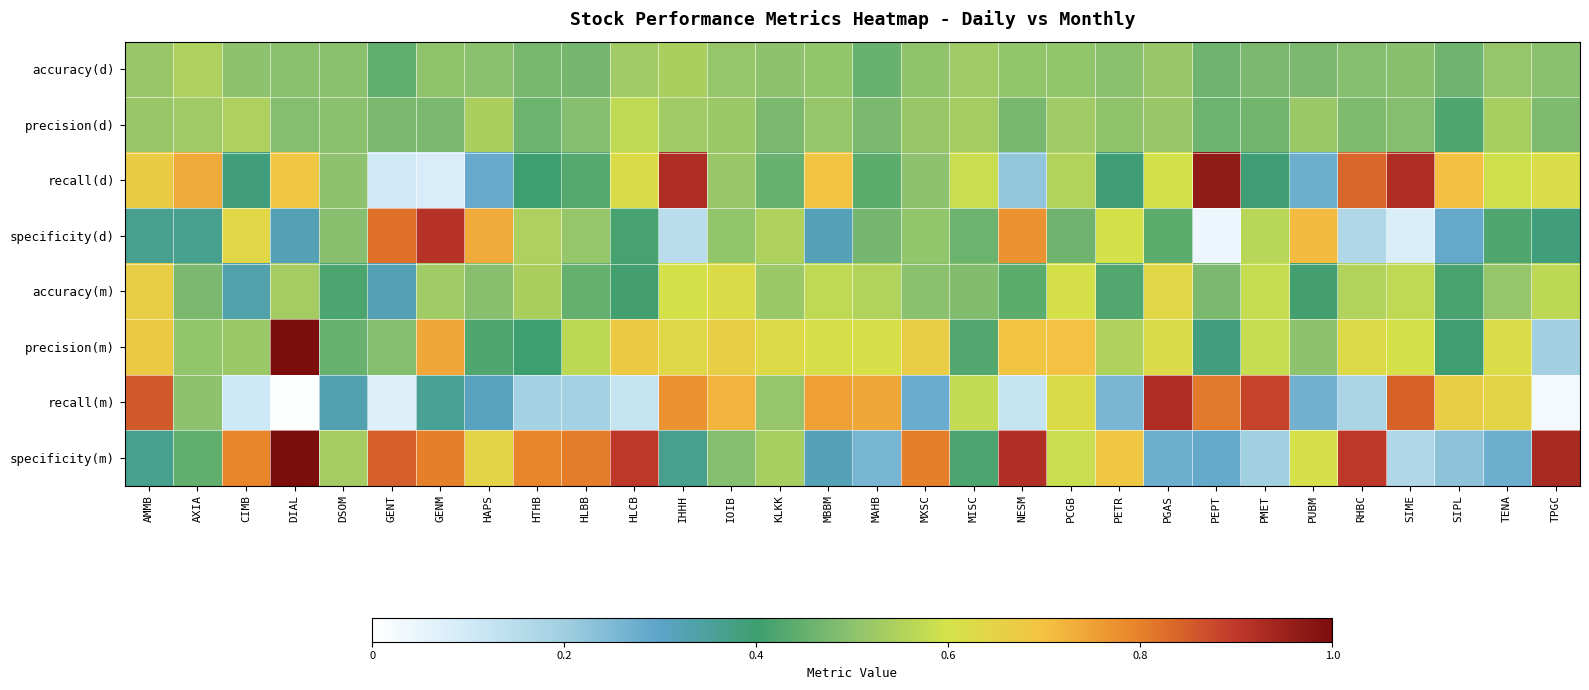

Between GENM and SIPL, which series saw the biggest shift?

specificity(d)